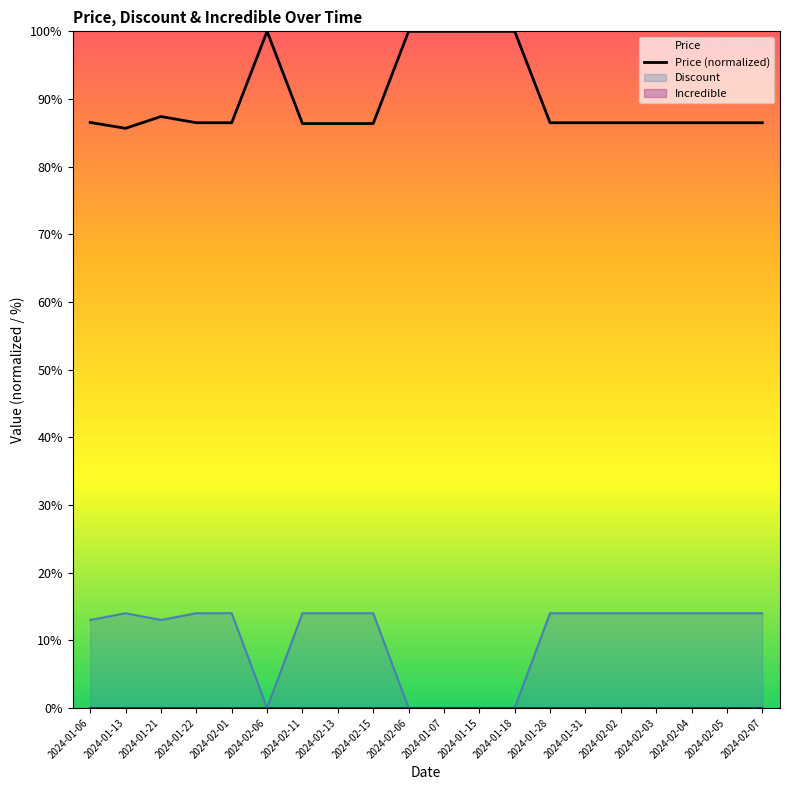

Which has a higher value, 2024-02-03 or 2024-01-18?

2024-01-18